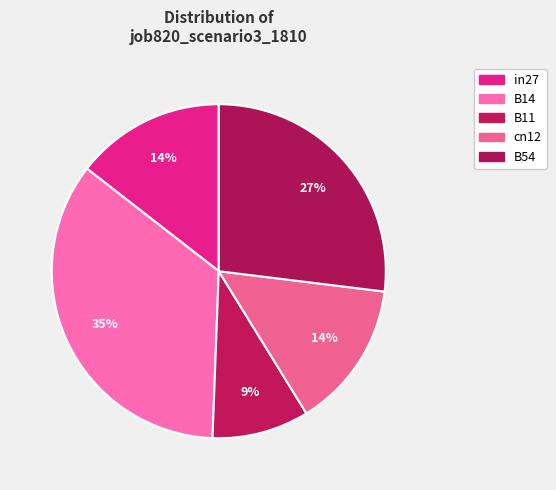

What percentage is the cn12 slice, to the nearest percent?

14%